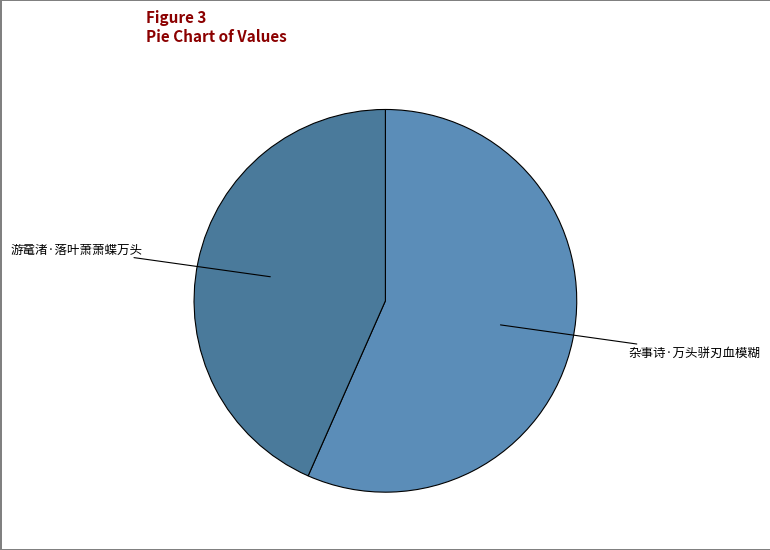

What is the largest slice in the pie chart?

杂事诗·万头骈刃血模糊